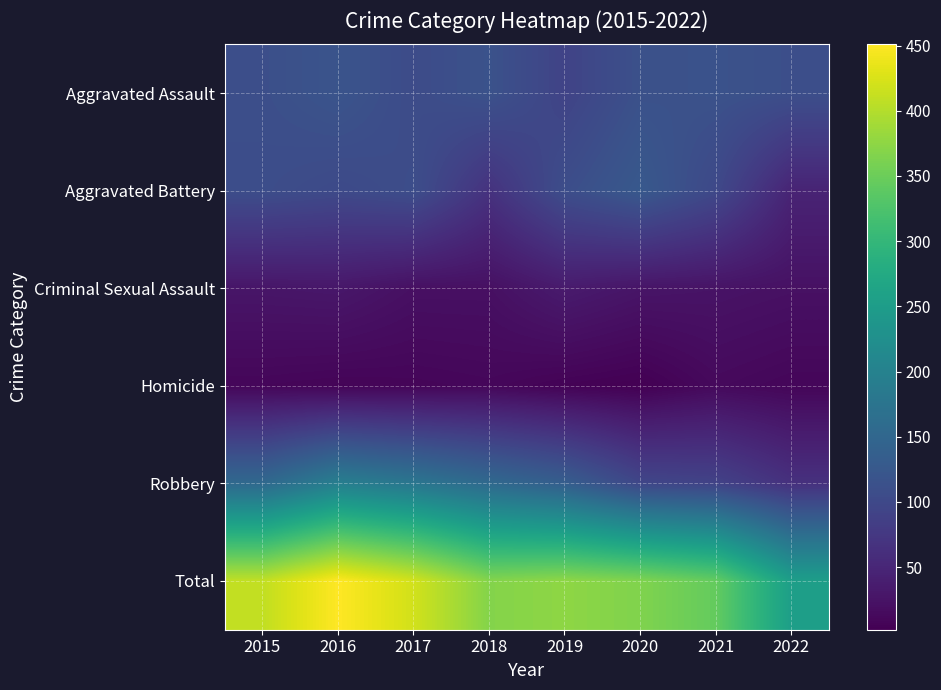

Reading right to left, what are all the values shown in this chart?

Aggravated Assault: 2022=110	2021=115	2020=113	2019=92	2018=115	2017=105	2016=118	2015=110
Aggravated Battery: 2022=47	2021=100	2020=126	2019=108	2018=67	2017=108	2016=102	2015=108
Criminal Sexual Assault: 2022=22	2021=25	2020=27	2019=35	2018=21	2017=21	2016=30	2015=28
Homicide: 2022=9	2021=13	2020=2	2019=5	2018=10	2017=8	2016=7	2015=9
Robbery: 2022=65	2021=91	2020=97	2019=135	2018=155	2017=178	2016=194	2015=154
Total: 2022=253	2021=344	2020=365	2019=375	2018=368	2017=420	2016=451	2015=409